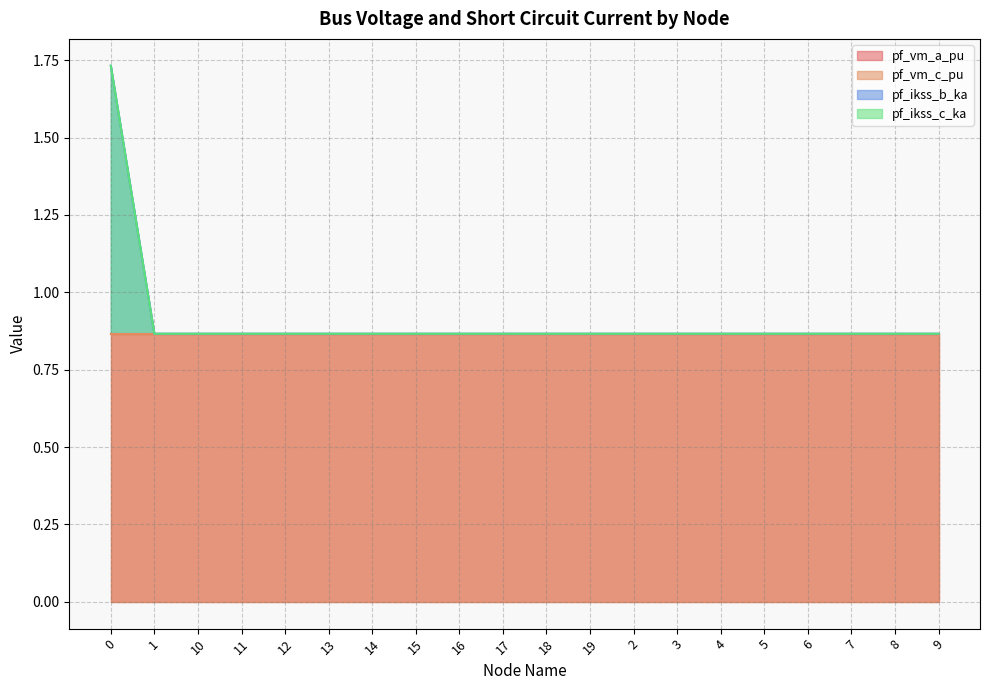

Rank the categories by pf_ikss_c_ka value from lowest to highest.

1, 10, 11, 12, 13, 14, 15, 16, 17, 18, 19, 2, 3, 4, 5, 6, 7, 8, 9, 0